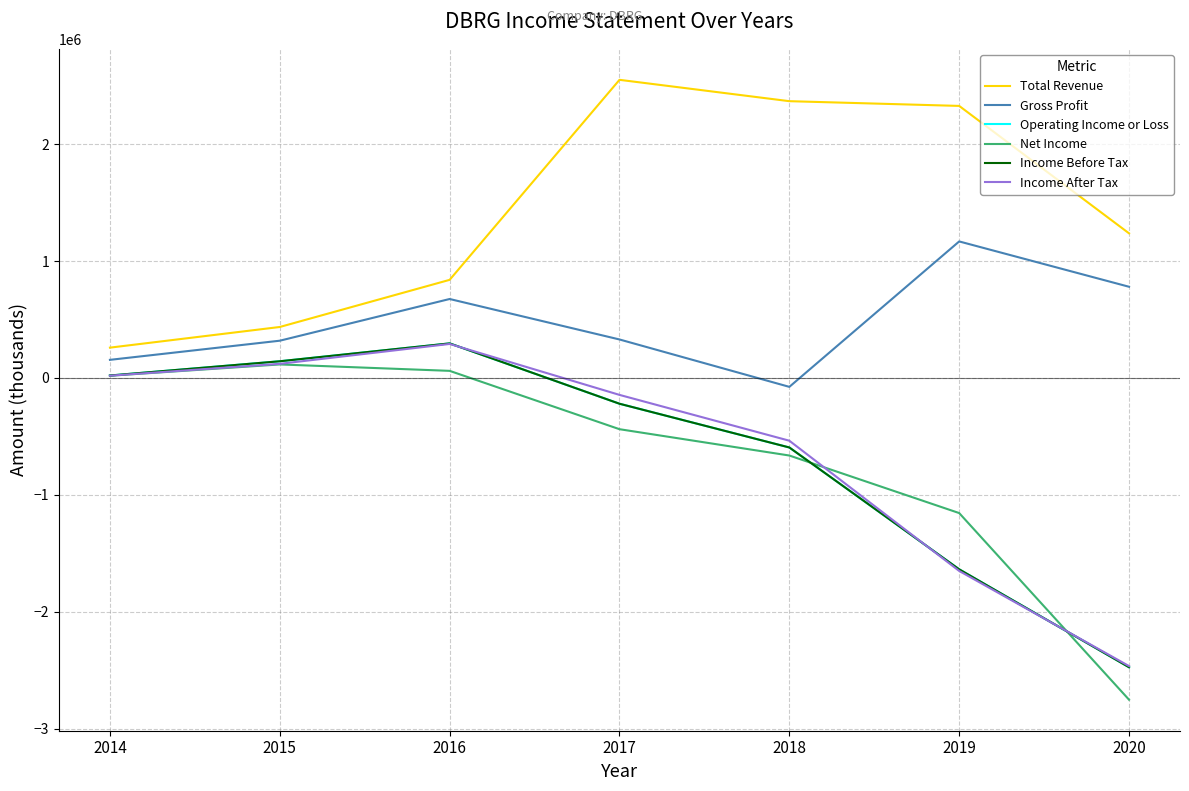

Which has a higher value, 2020 or 2016?

2020